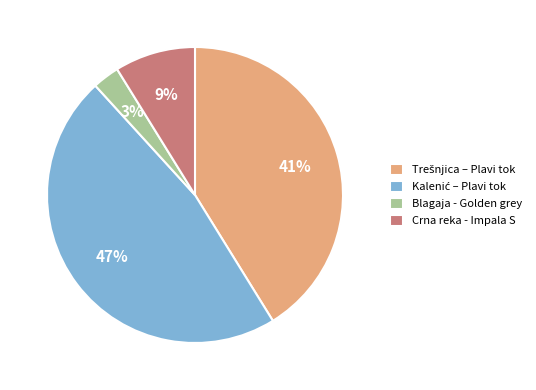

Which slice is the smallest?

Blagaja - Golden grey